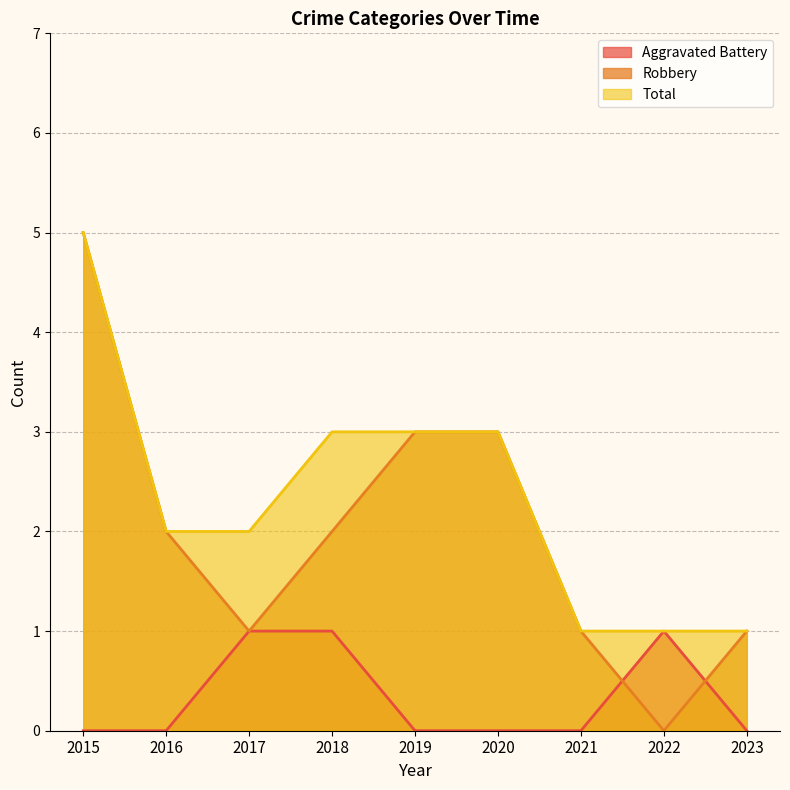

Reading right to left, what are all the values shown in this chart?

Aggravated Battery: 2023=0	2022=1	2021=0	2020=0	2019=0	2018=1	2017=1	2016=0	2015=0
Robbery: 2023=1	2022=0	2021=1	2020=3	2019=3	2018=2	2017=1	2016=2	2015=5
Total: 2023=1	2022=1	2021=1	2020=3	2019=3	2018=3	2017=2	2016=2	2015=5